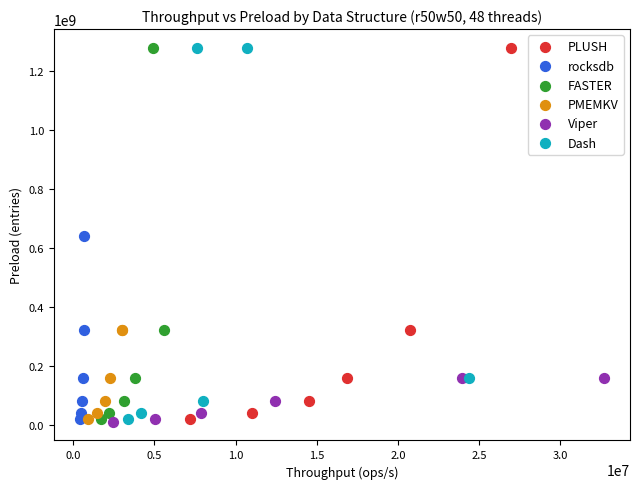

What are all the series names shown in the legend?

PLUSH, rocksdb, FASTER, PMEMKV, Viper, Dash